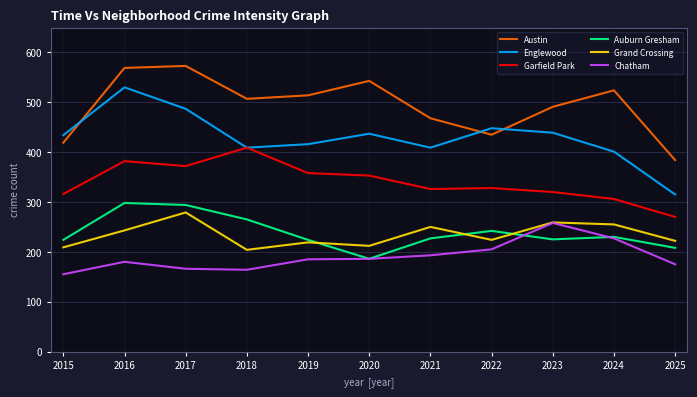

True or false: Garfield Park and Chatham cross at least once.

False